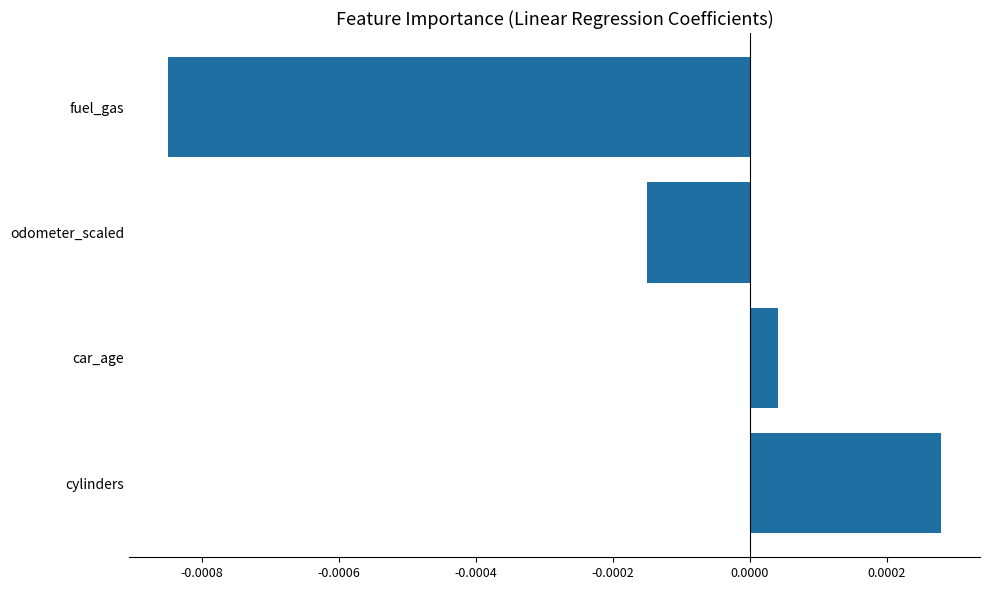

Rank the categories by value from highest to lowest.

cylinders, car_age, odometer_scaled, fuel_gas